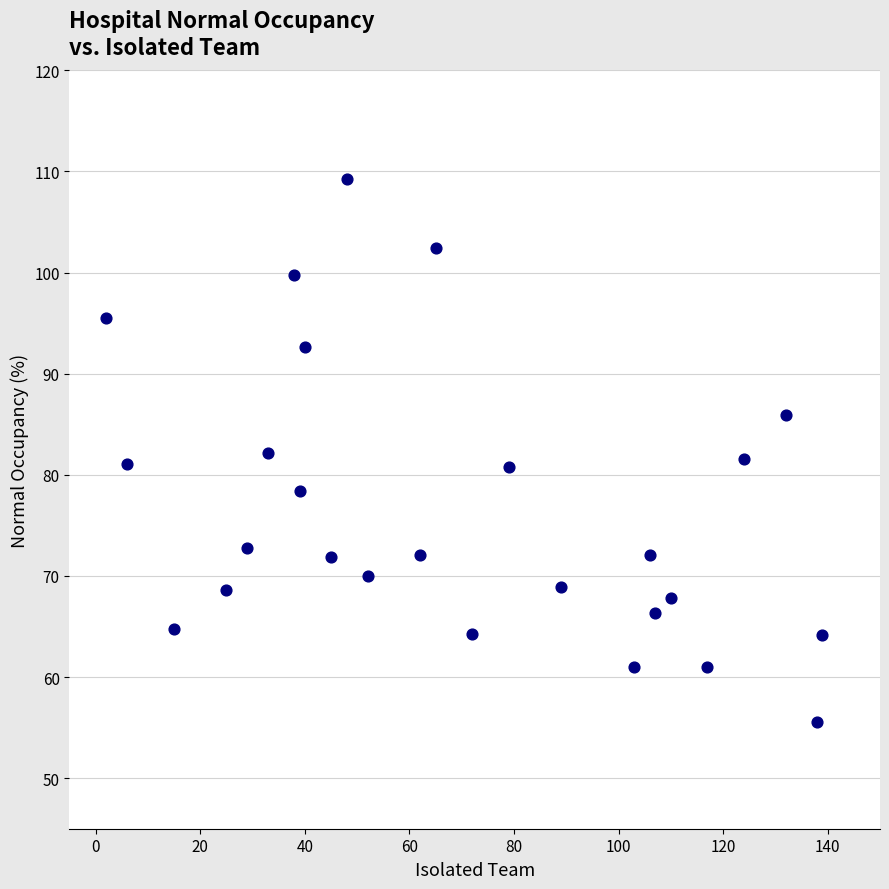

What is the range of Y values (max minus min)?

53.6